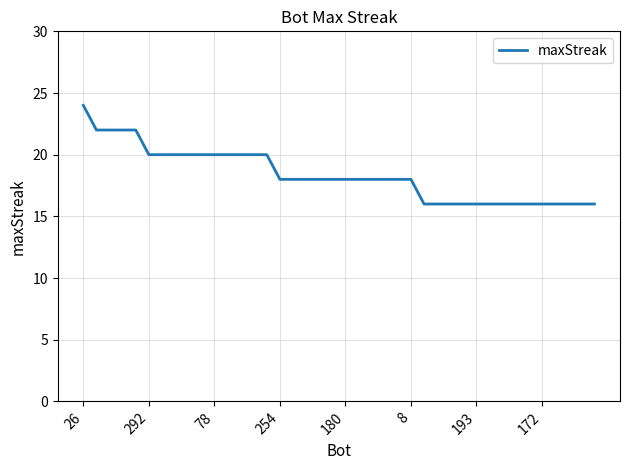

What is the maximum value shown in the chart?

24